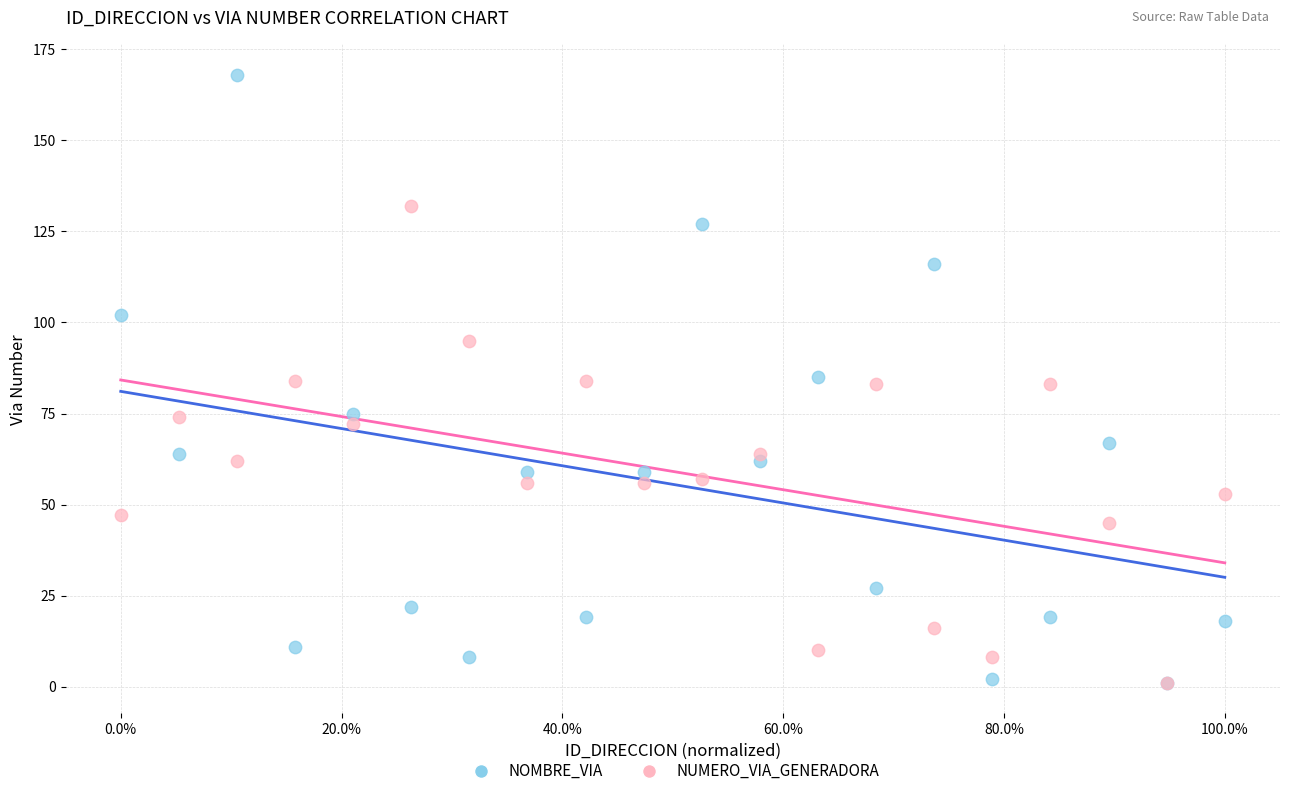

Which series contains the highest Y value?

NOMBRE_VIA